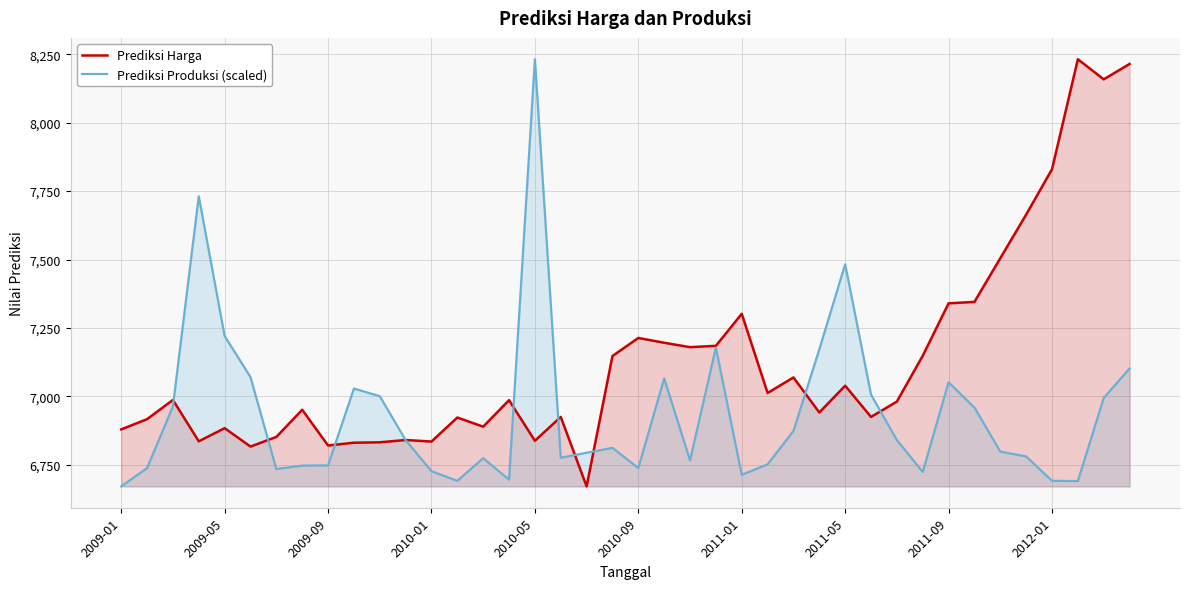

What is the difference between the maximum and minimum values in the Prediksi Harga series?

1559.8